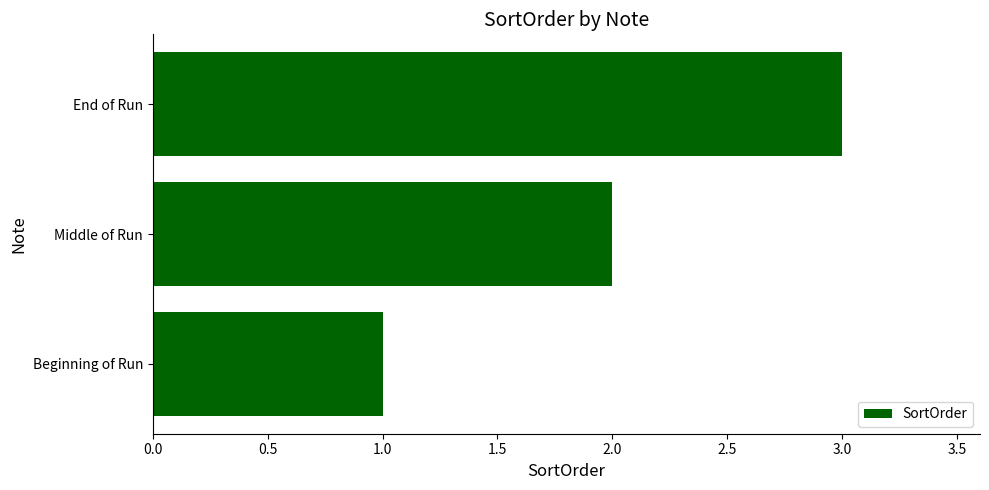

What is the greatest value displayed?

3